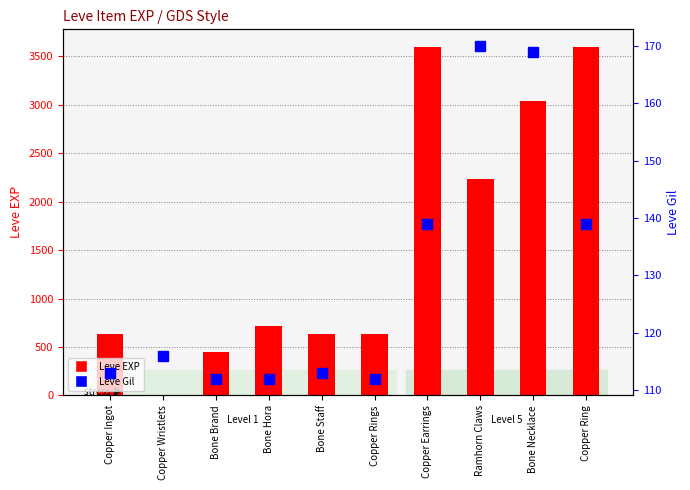

Reading right to left, what are all the values shown in this chart?

Leve EXP: 3600	3040	2230	3600	630	630	720	450	1	630
Leve Gil: 139	169	170	139	112	113	112	112	116	113